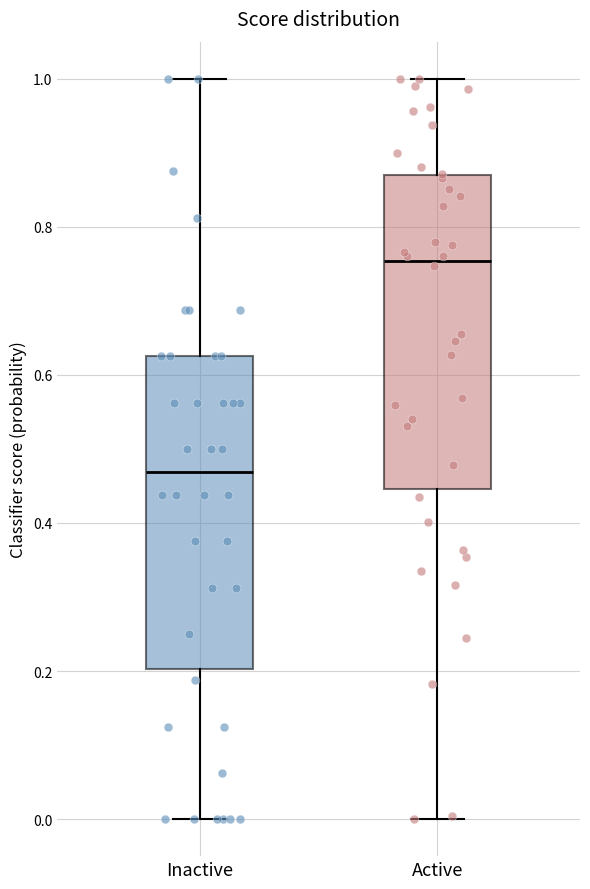

Where does the median line of the box for Inactive sit on the y-axis? The values are not printed on the chart, so give them approximately, as read against the axis.

0.46